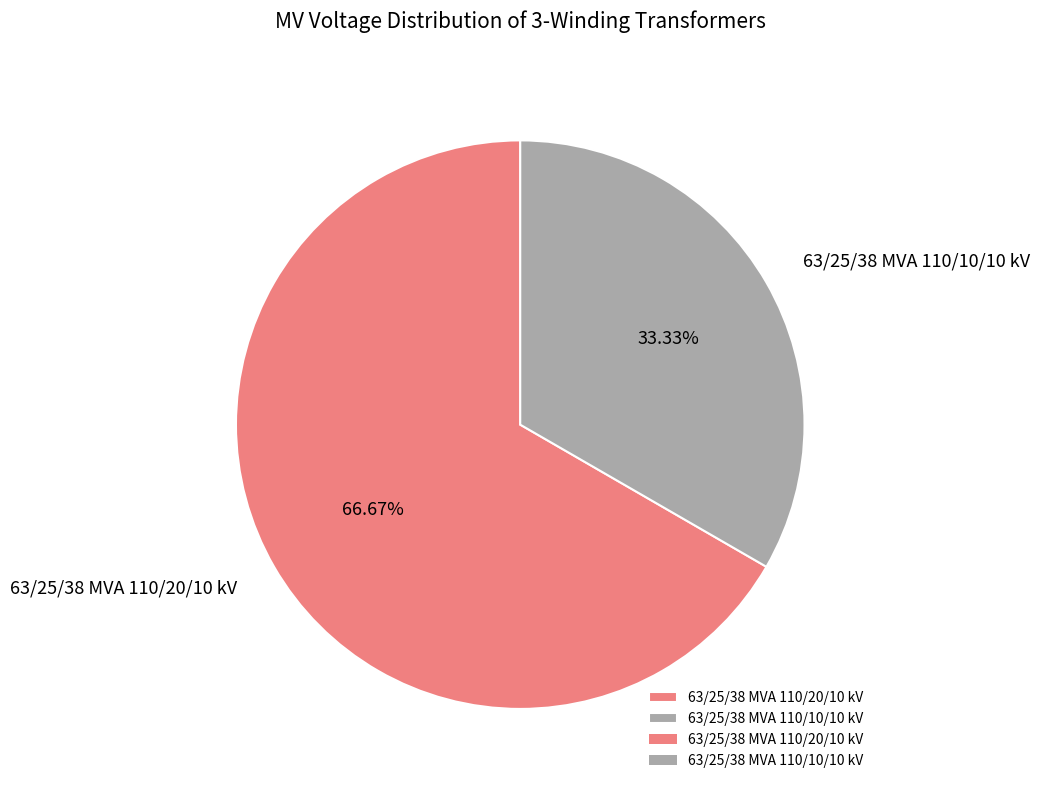

Combined, do 63/25/38 MVA 110/10/10 kV and 63/25/38 MVA 110/20/10 kV account for over 50%?

Yes